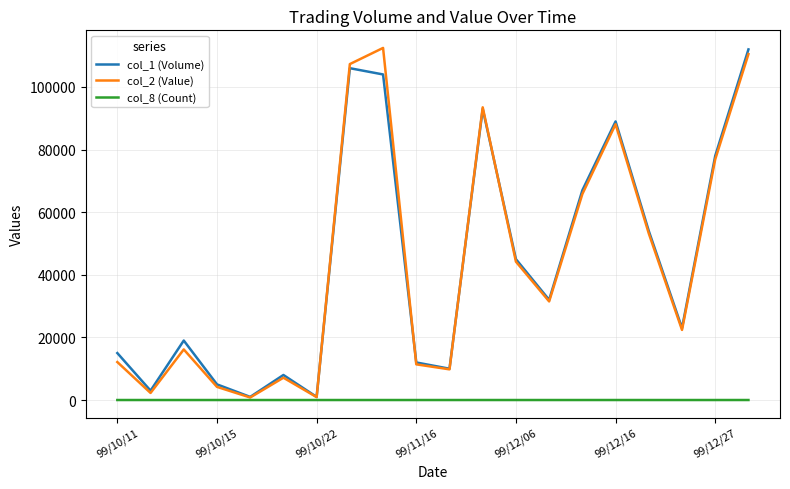

True or false: col_8 (Count) and col_1 (Volume) intersect in this chart.

False